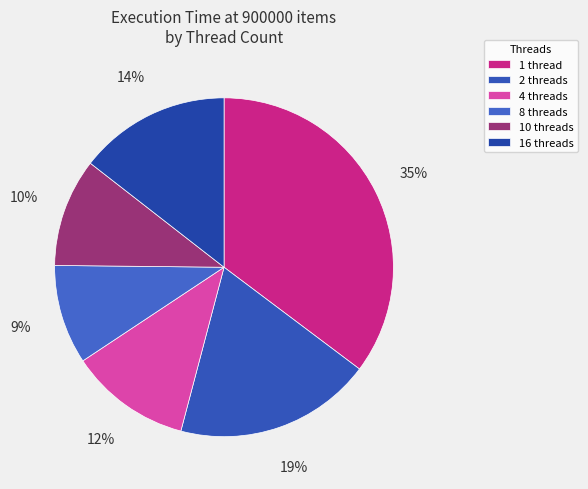

Which slice is the smallest?

8 threads